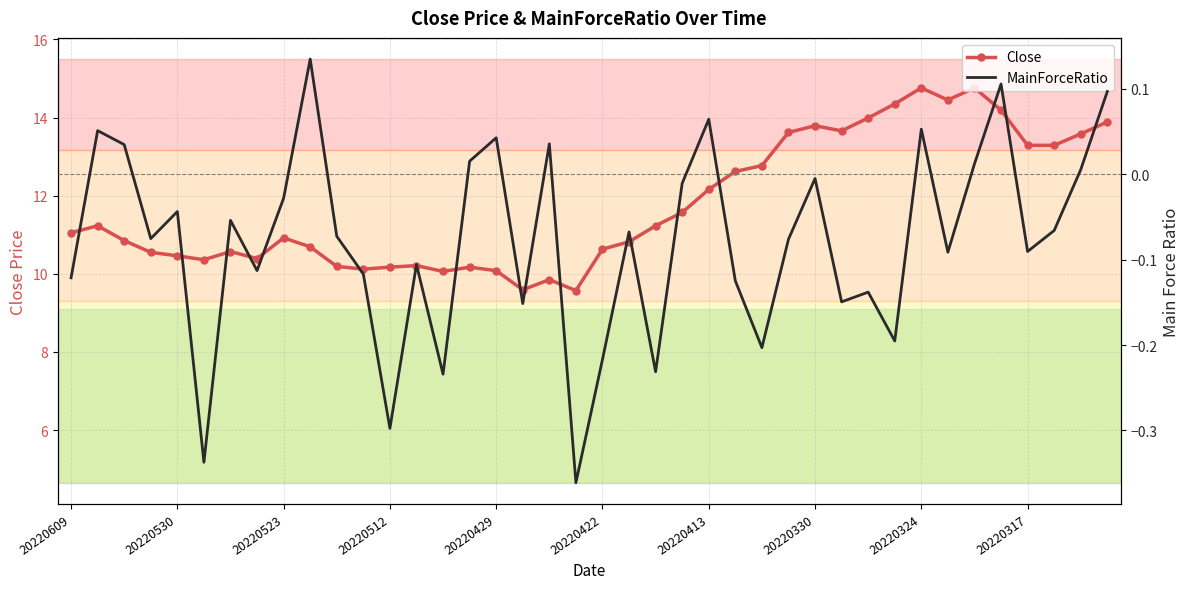

True or false: MainForceRatio and Close cross at least once.

False